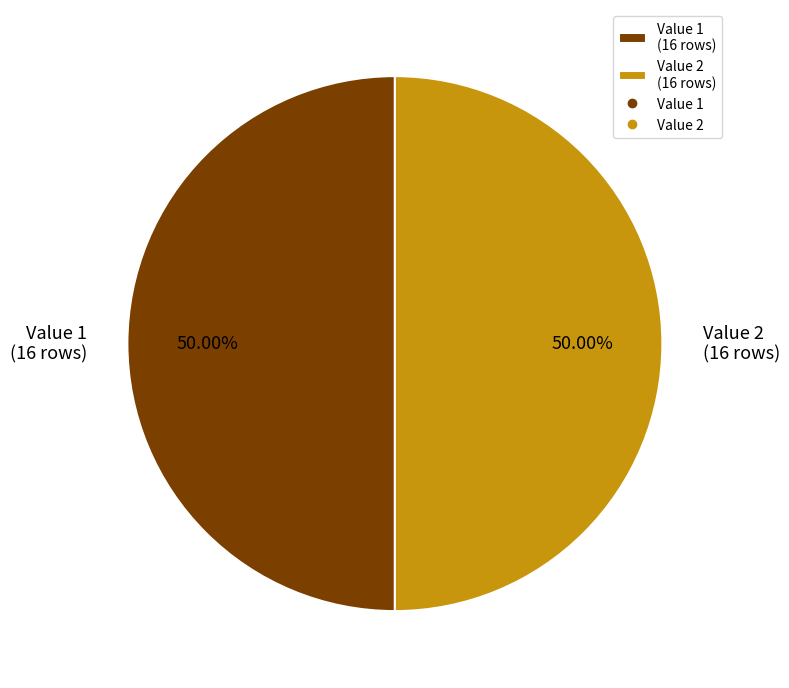

Approximately how many times larger is the value at Value 1 (16 rows) compared to Value 2 (16 rows)?

1.0